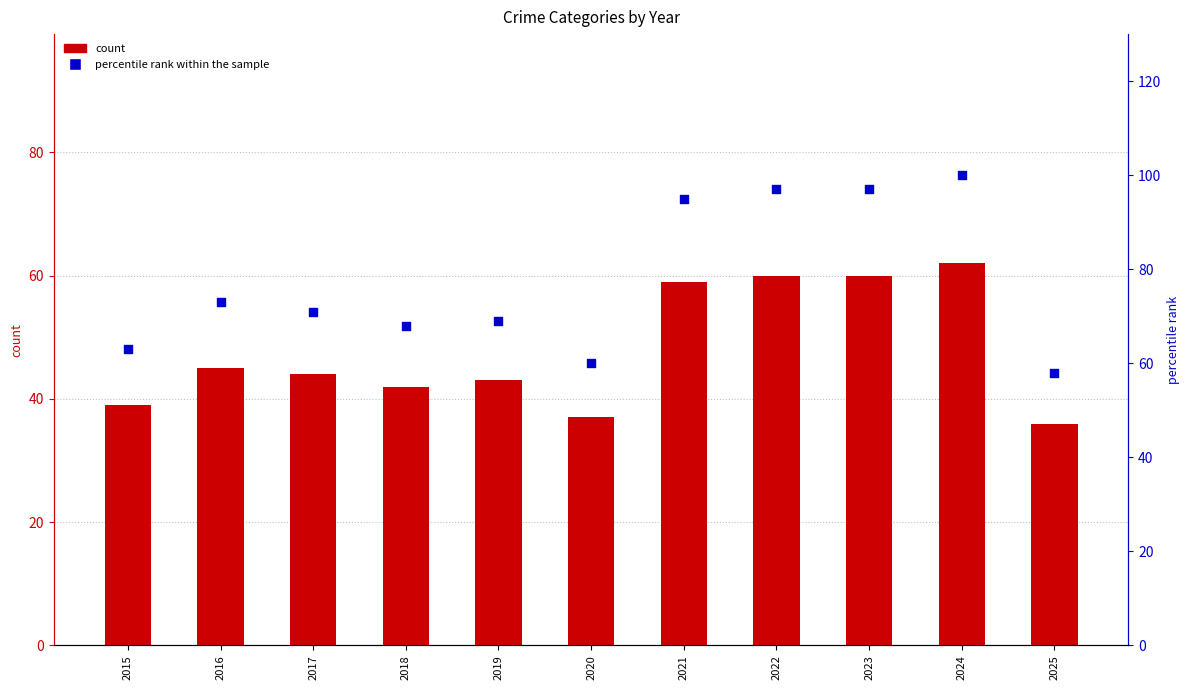

What is the total value across all series at 2019?

112